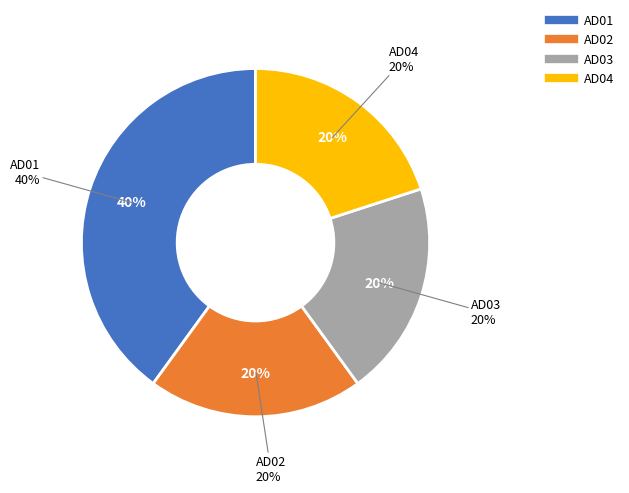

Is AD02 the majority of the pie?

No